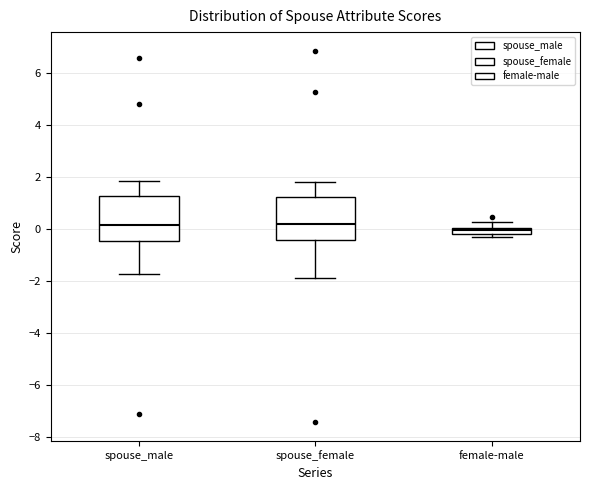

Where does the upper whisker of the box for female-male end on the y-axis? The values are not printed on the chart, so give them approximately, as read against the axis.

0.2